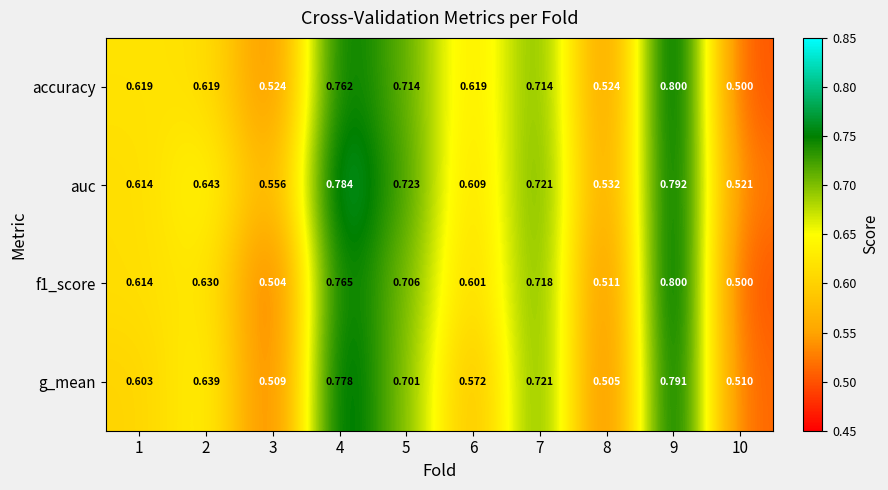

Which series has the largest total across all categories?

auc